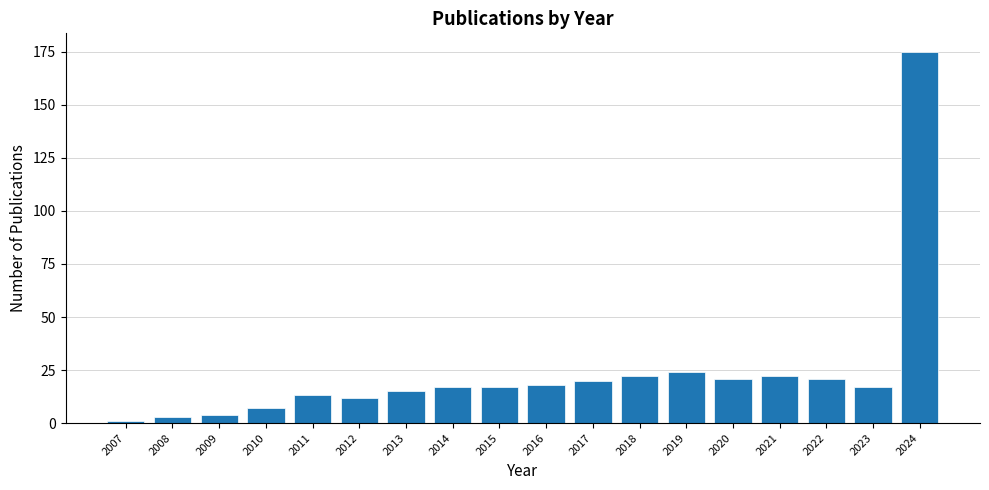

Reading left to right, list all the values displayed in this chart.

2007=1	2008=3	2009=4	2010=7	2011=13	2012=12	2013=15	2014=17	2015=17	2016=18	2017=20	2018=22	2019=24	2020=21	2021=22	2022=21	2023=17	2024=175